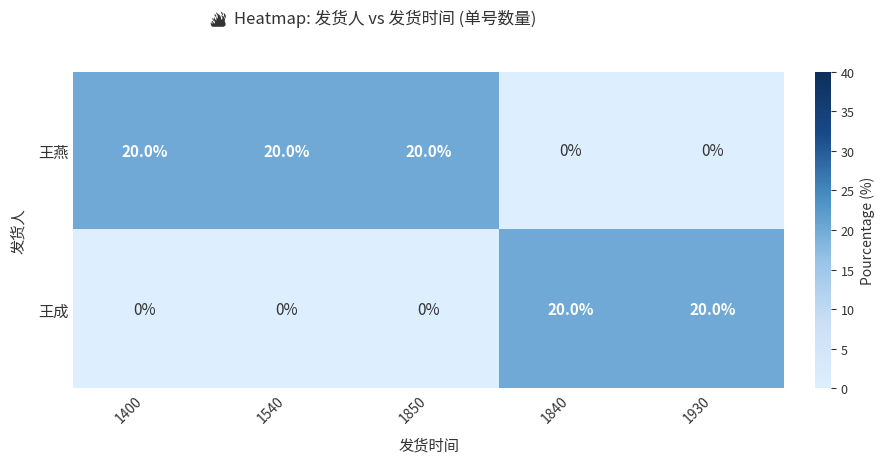

Is the value of 王成 at 1540 greater than the value of 王燕 at 1850?

No